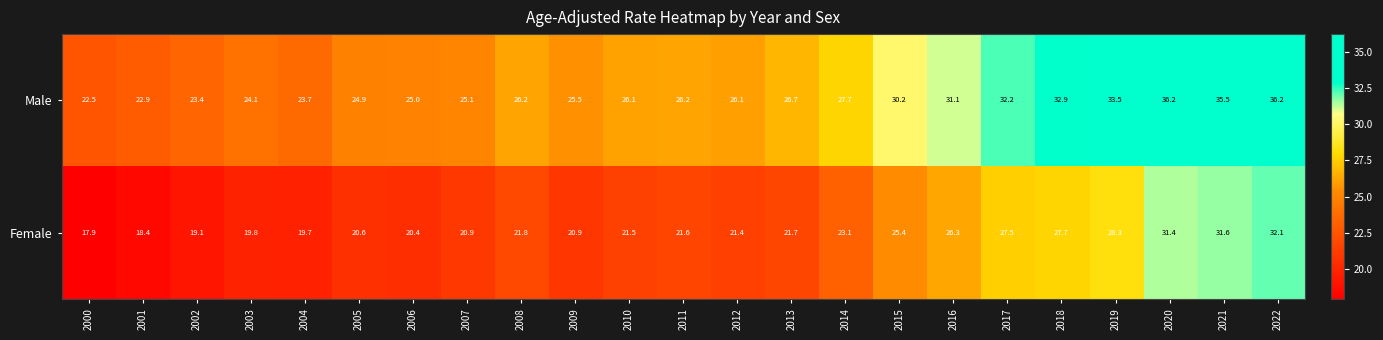

Is it true that Male equals 17.0 at 2005?

False